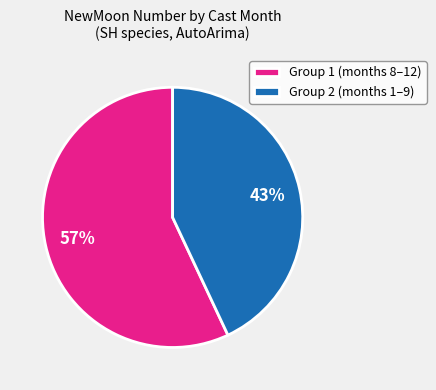

Approximately how many times larger is the value at Group 1 (months 8–12) compared to Group 2 (months 1–9)?

1.3